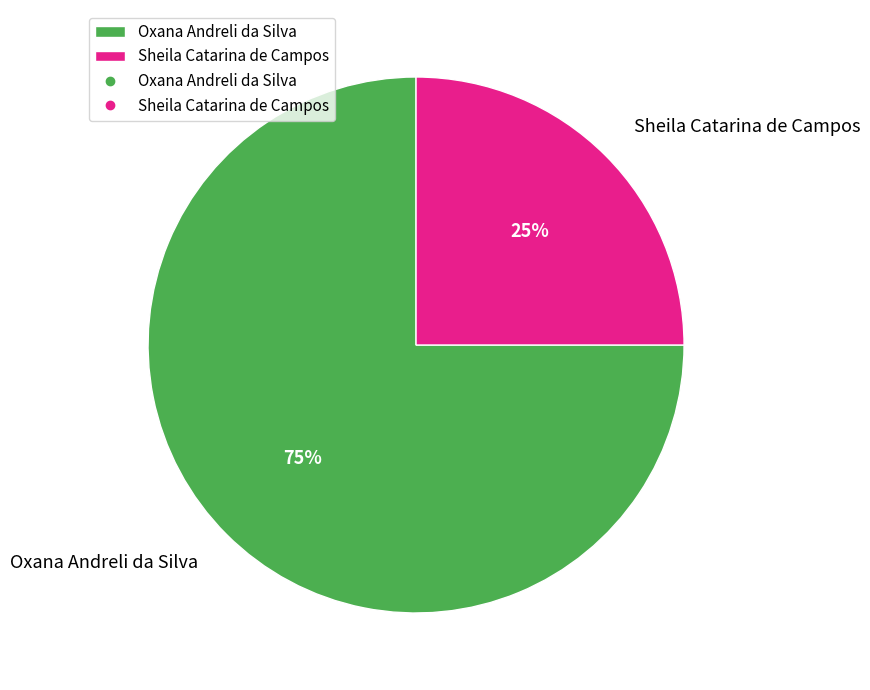

Is it true that Oxana Andreli da Silva is 88% of the pie?

False